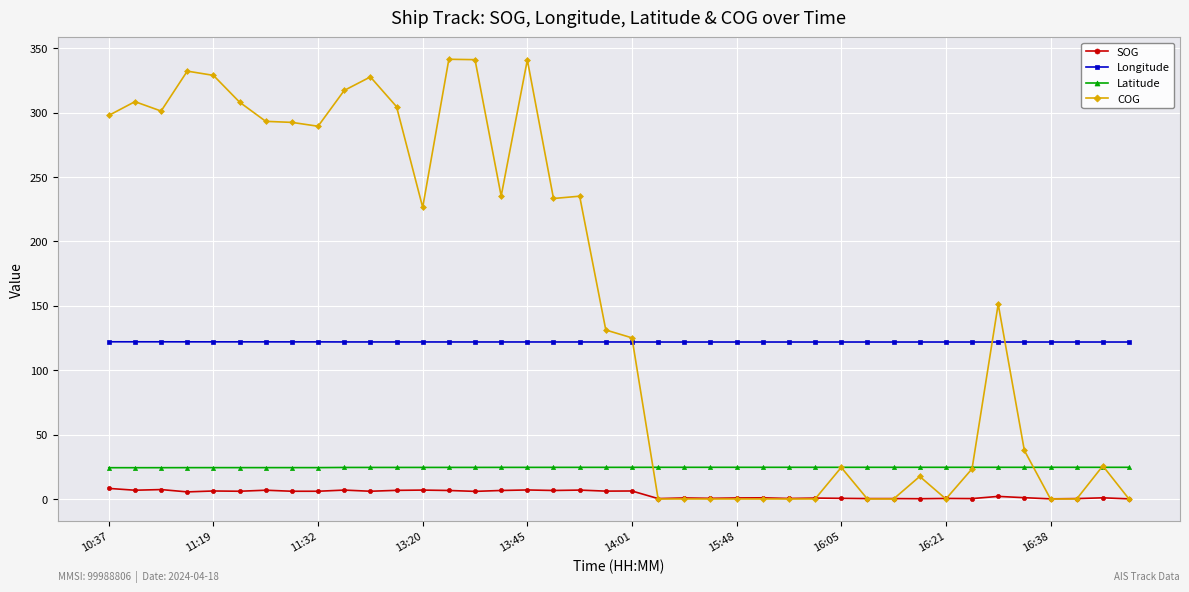

How many lines are shown in the chart?

4